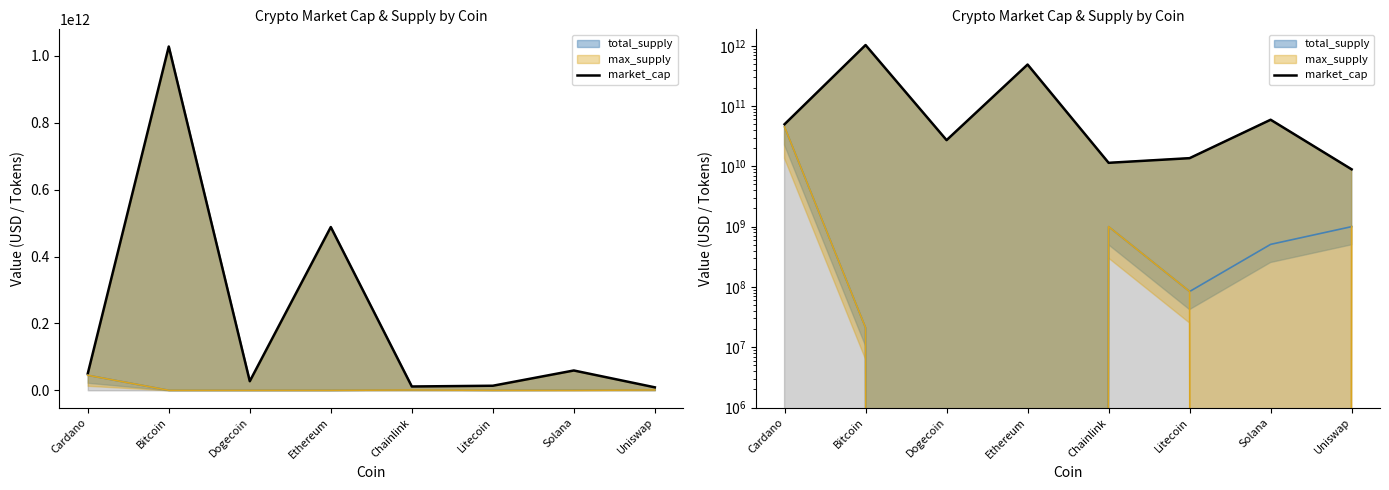

Reading right to left, transcribe all the data shown in this chart.

Uniswap=8921369937	Solana=59303188605	Litecoin=13672020834	Chainlink=11442492740	Ethereum=488303968450	Dogecoin=27203366792	Bitcoin=1028224878893	Cardano=49947528698